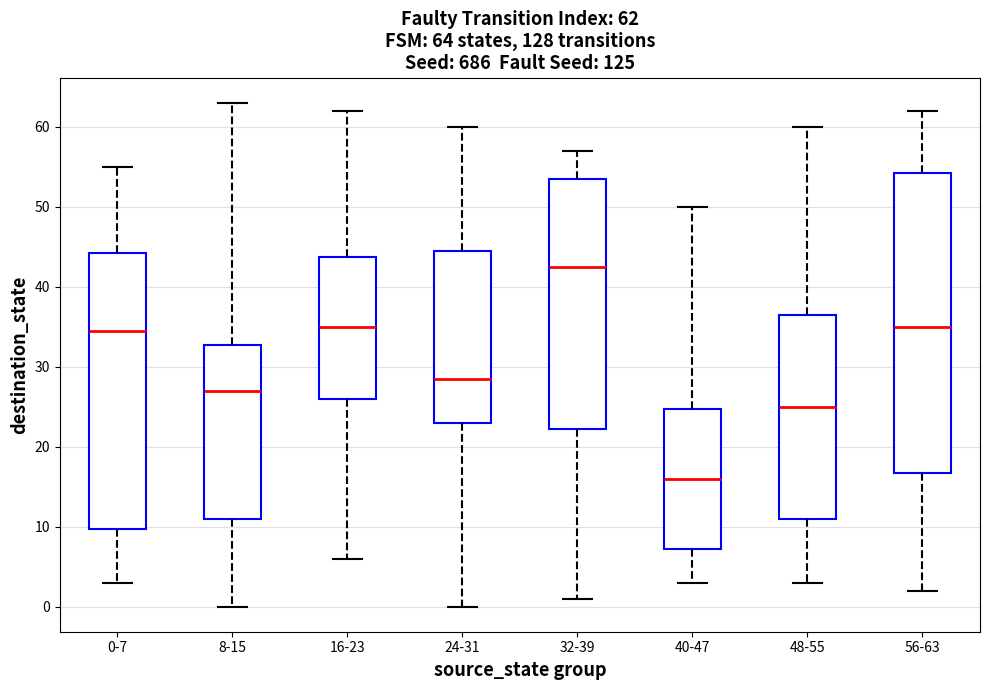

Which box is the tallest, from its lower edge to its upper edge?

56-63